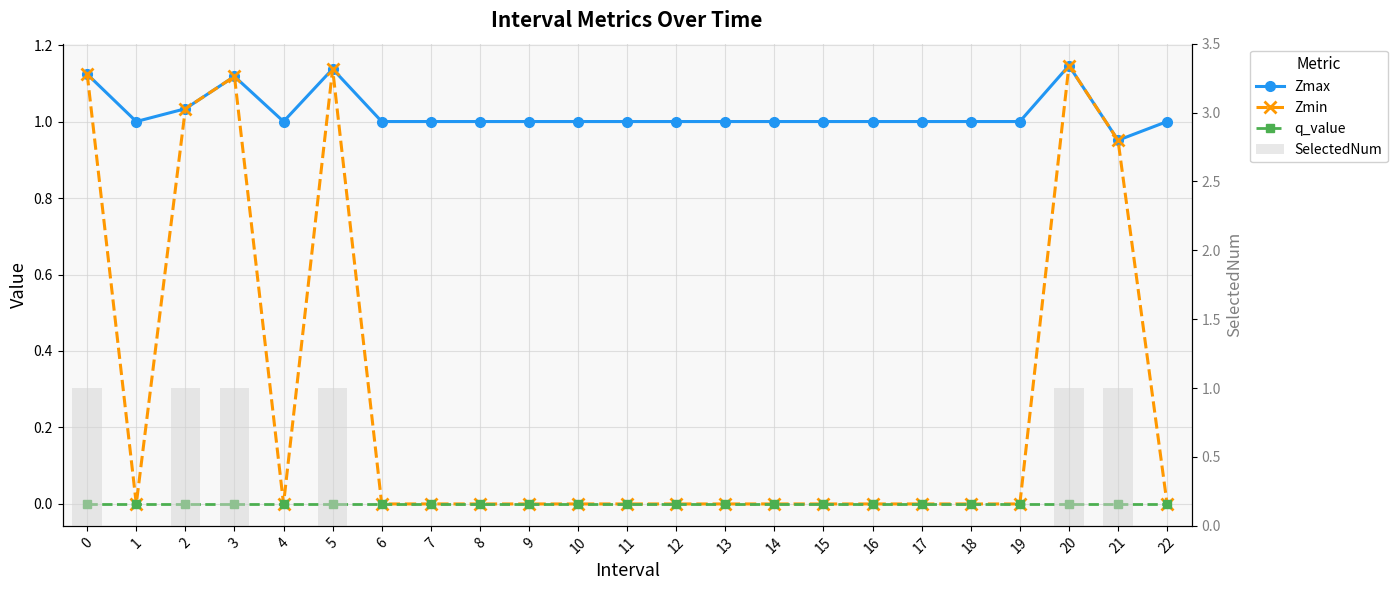

List the labels in order of Zmax value, largest first.

20, 5, 0, 3, 2, 1, 4, 6, 7, 8, 9, 10, 11, 12, 13, 14, 15, 16, 17, 18, 19, 22, 21